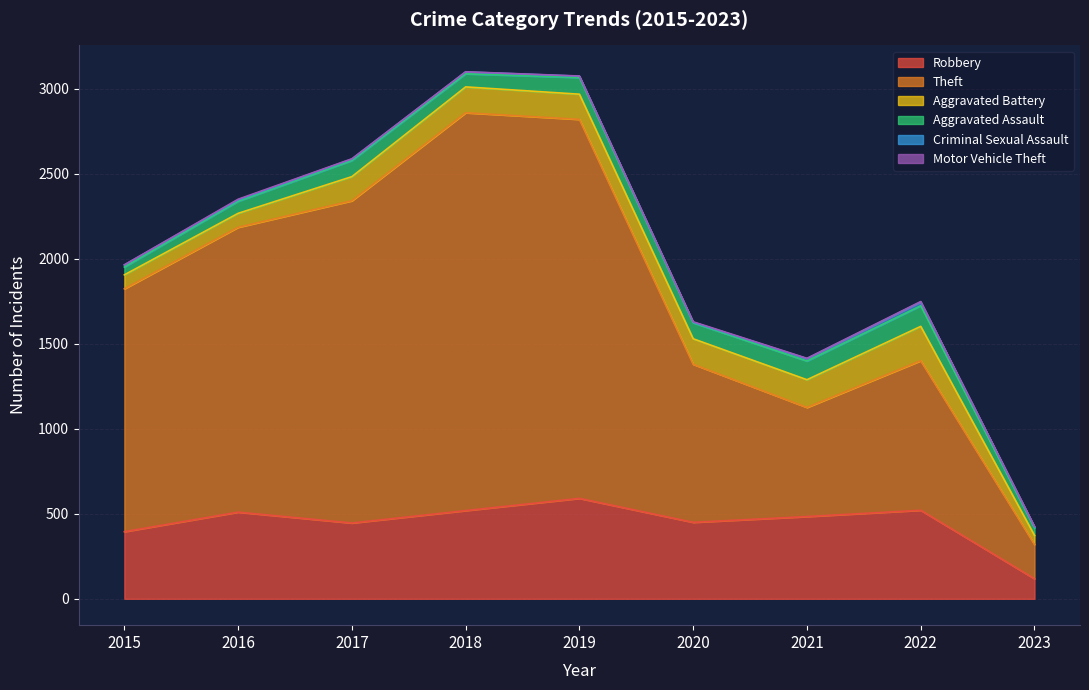

Does the chart display data point markers on the line(s)?

No